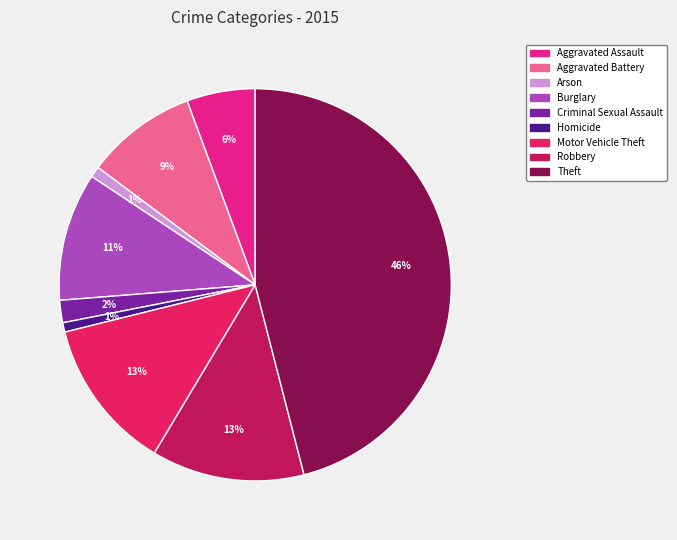

The Theft slice represents 37% of the pie. True or false?

False